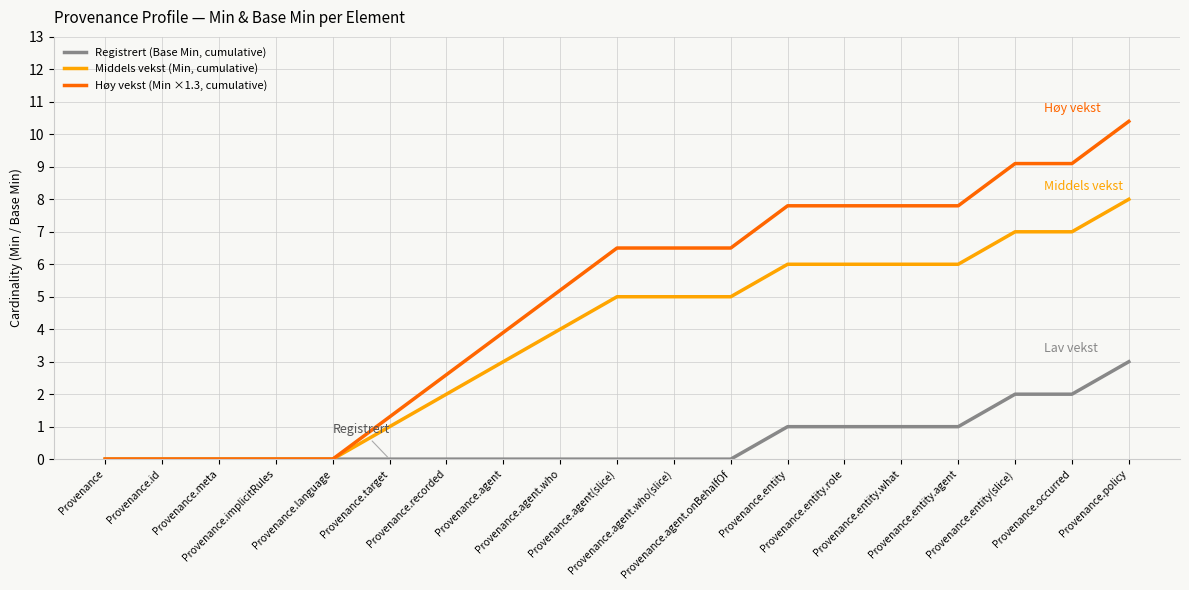

Rank the series by their maximum value, from highest to lowest.

Høy vekst (Min ×1.3, cumulative), Middels vekst (Min, cumulative), Registrert (Base Min, cumulative)